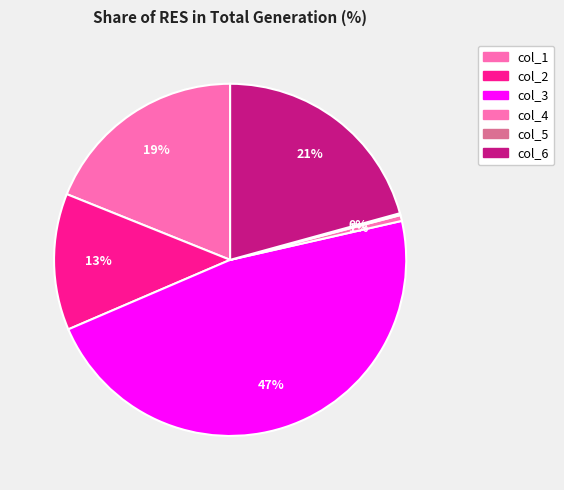

To the nearest percent, what is the combined percentage of col_6 and col_3?

68%